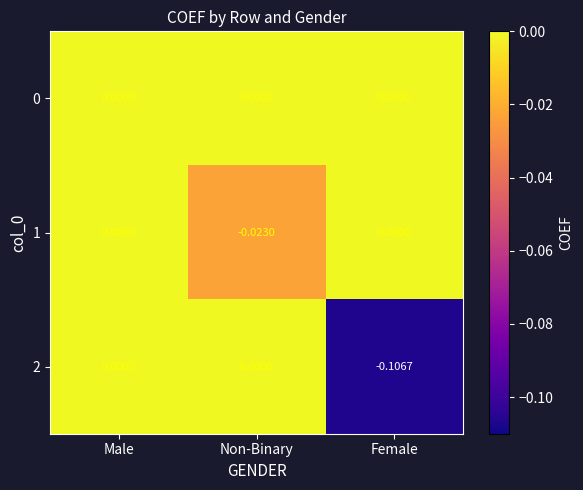

Which label corresponds to the smallest value in the chart?

Female